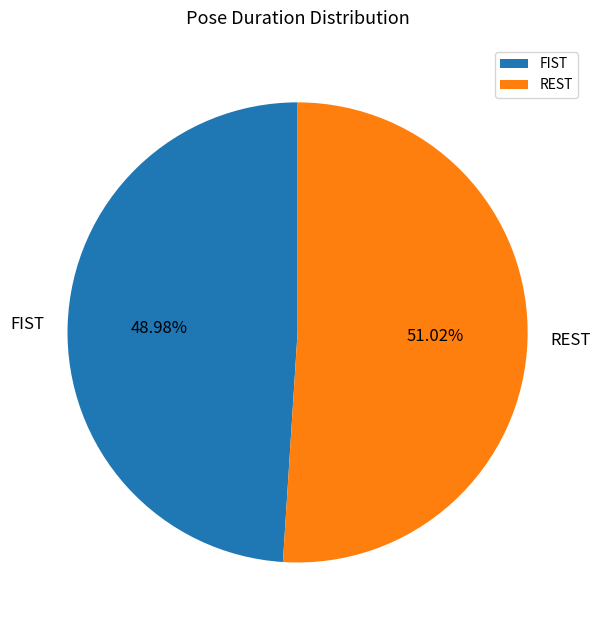

Count the number of slices in the pie.

2